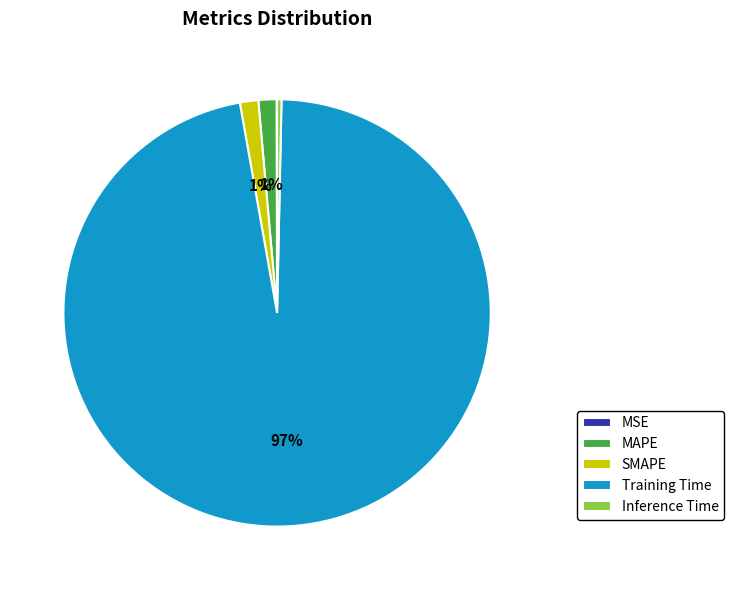

To the nearest percent, what percentage of the pie is MAPE?

1%